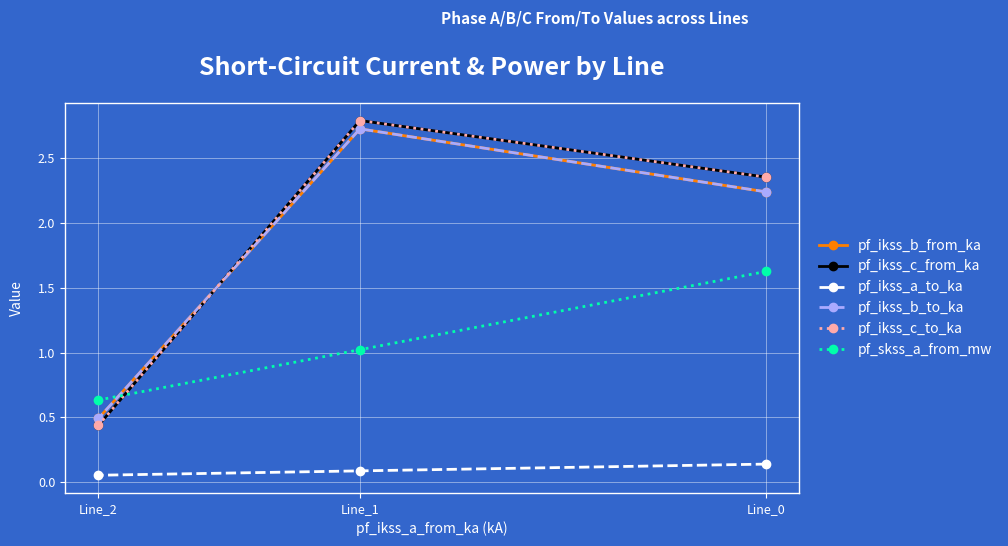

What is the average value of the pf_ikss_b_to_ka series?

1.8